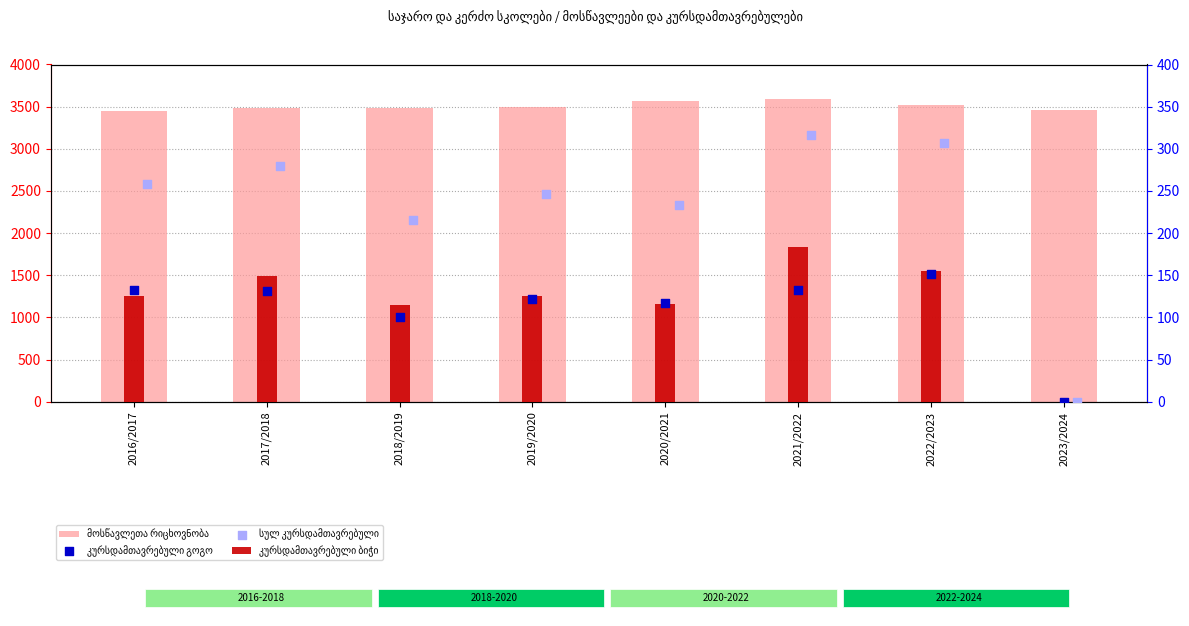

What are all the series names shown in the legend?

მოსწავლეთა რიცხოვნობა, კურსდამთავრებული ბიჭი, კურსდამთავრებული გოგო, სულ კურსდამთავრებული